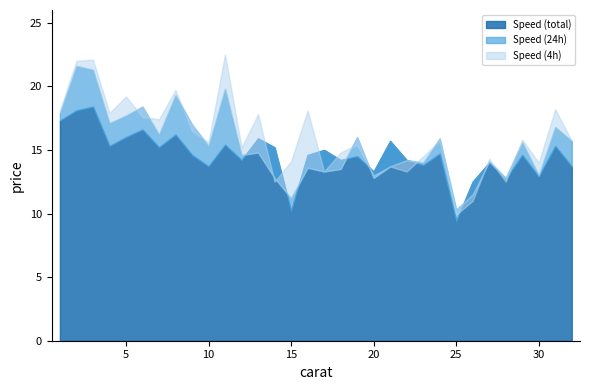

What value does the Speed (24h) series have at 30?

13.0